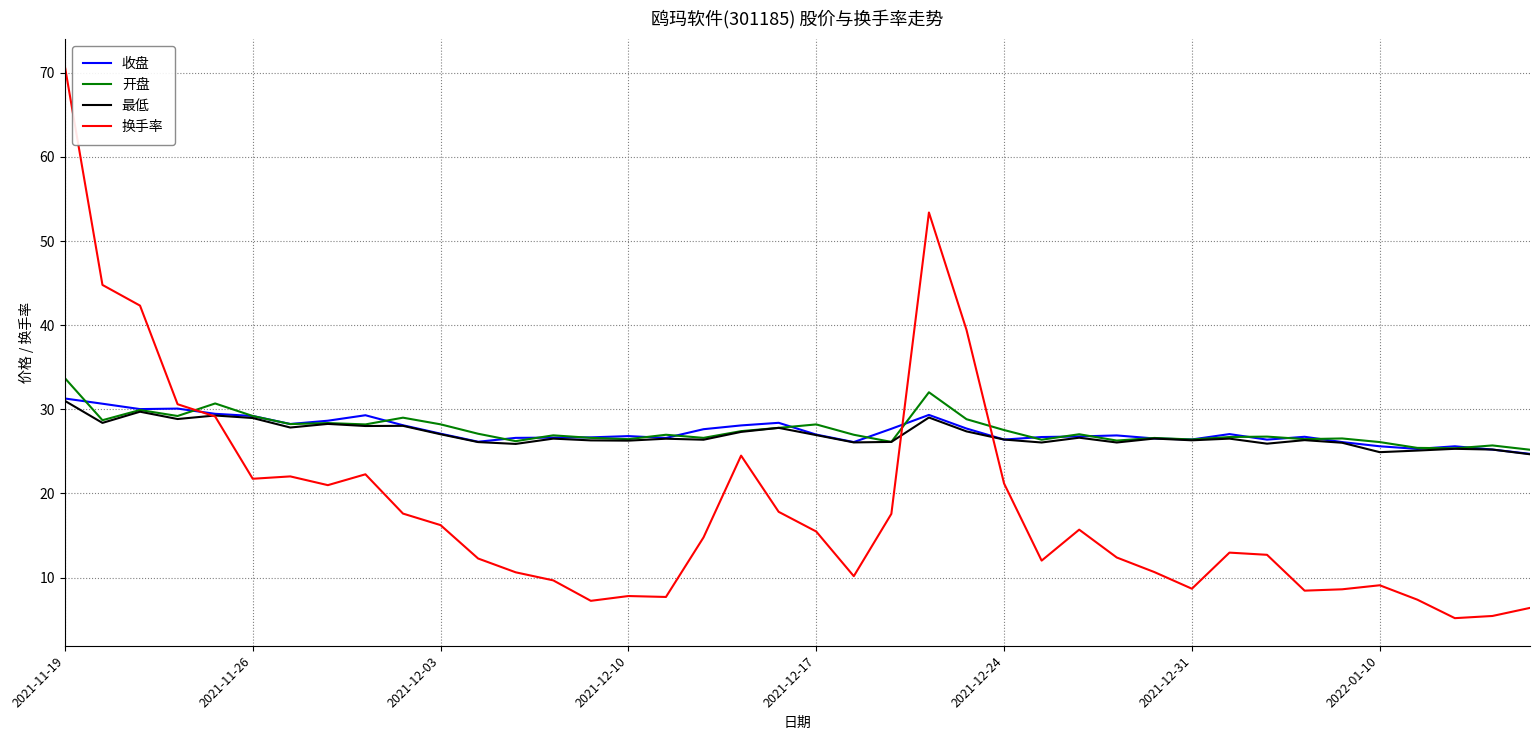

How many times do 换手率 and 开盘 cross each other?

3